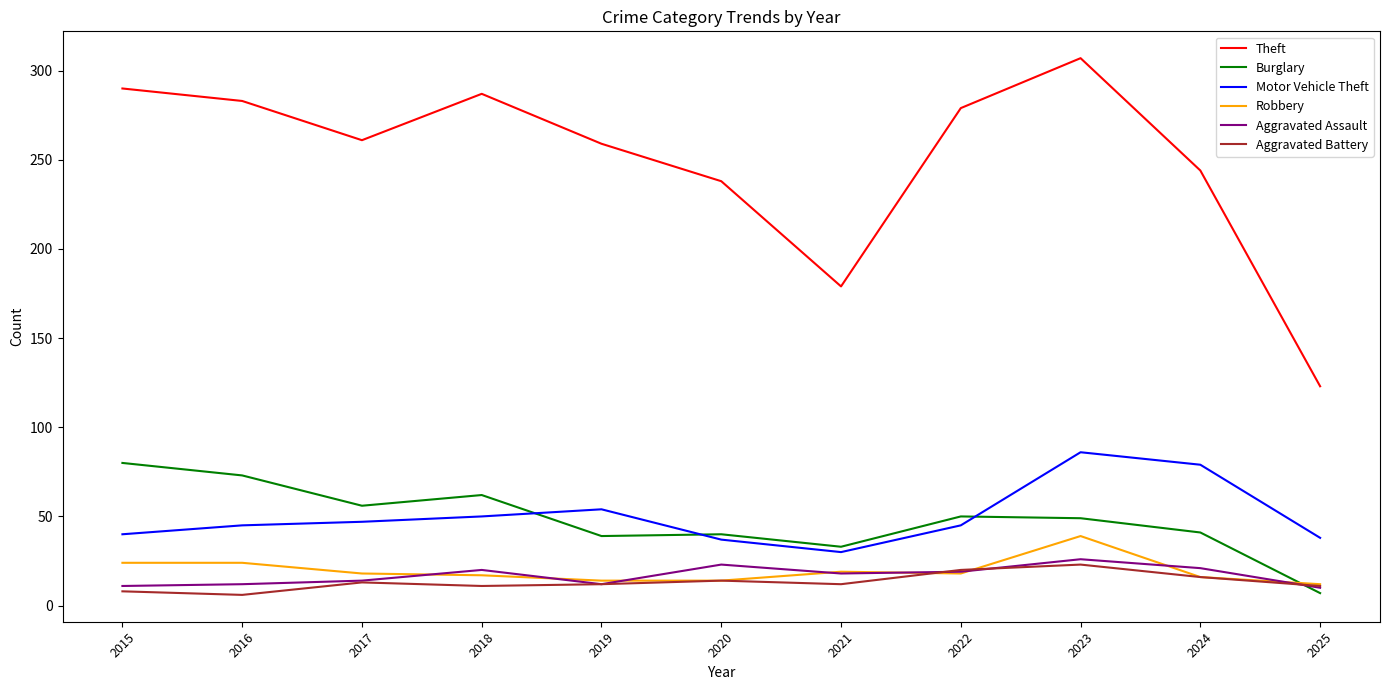

The Aggravated Assault series shows 10 at 2025. True or false?

True